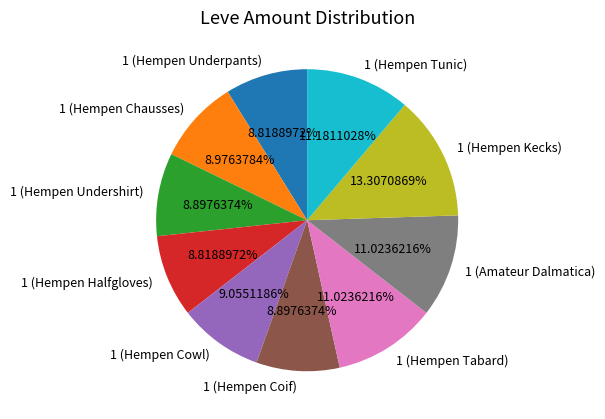

How many segments does this pie chart have?

10